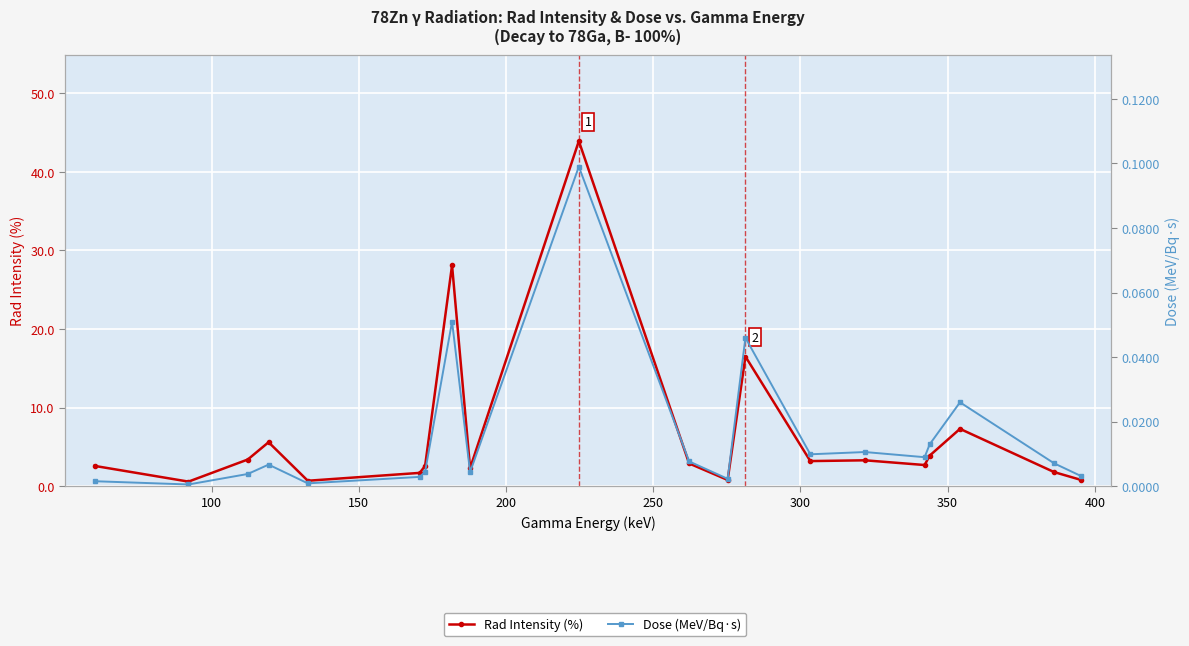

How many distinct data groups are displayed?

2